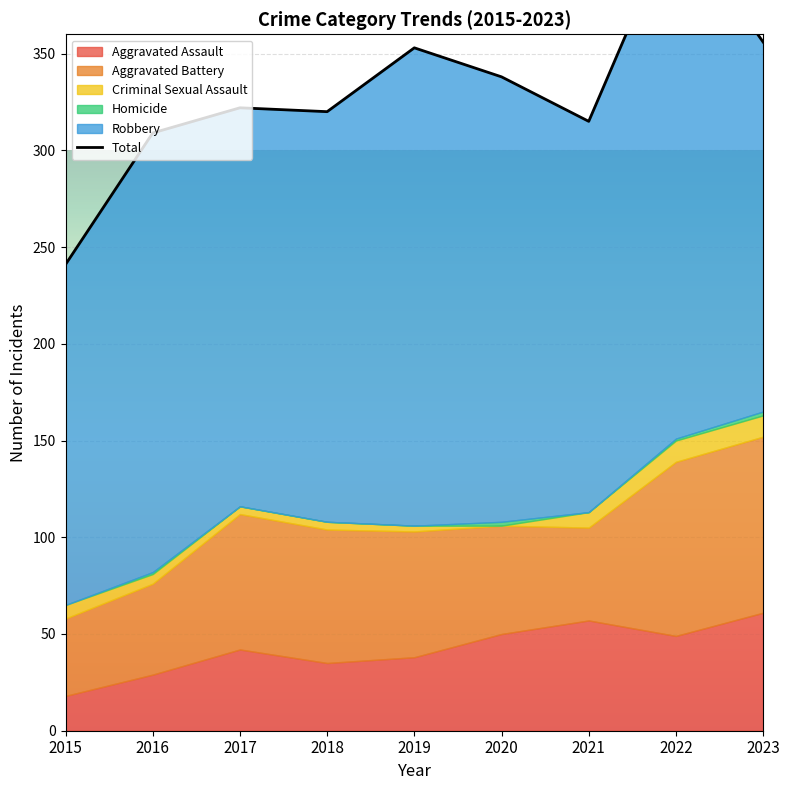

How many data points are less than 322?

4